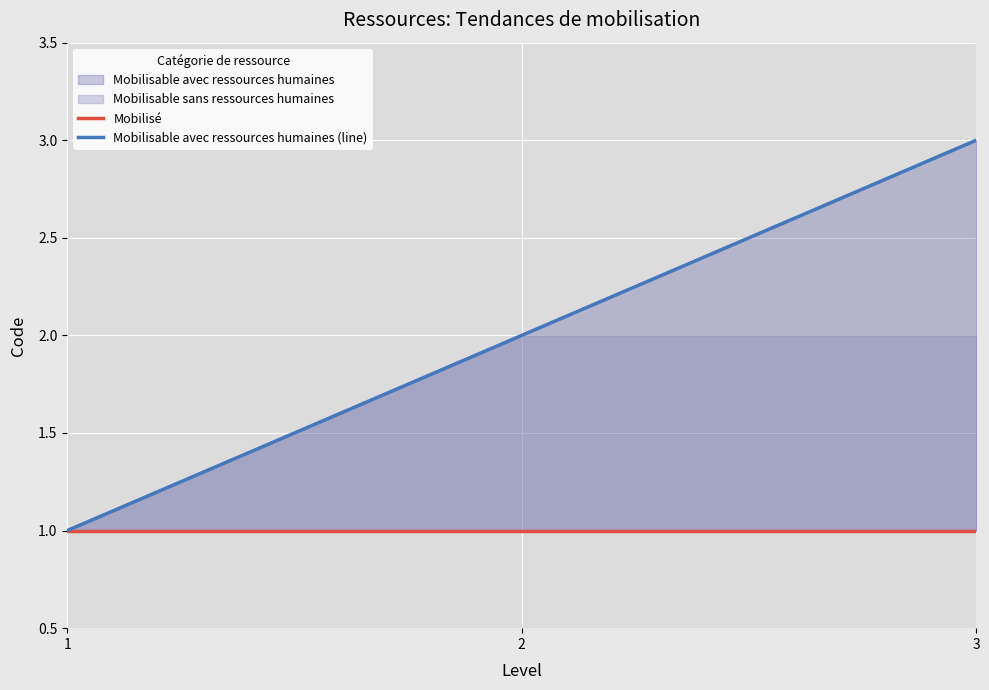

Count the Mobilisable avec ressources humaines (line) values in the range 1 to 3.

3